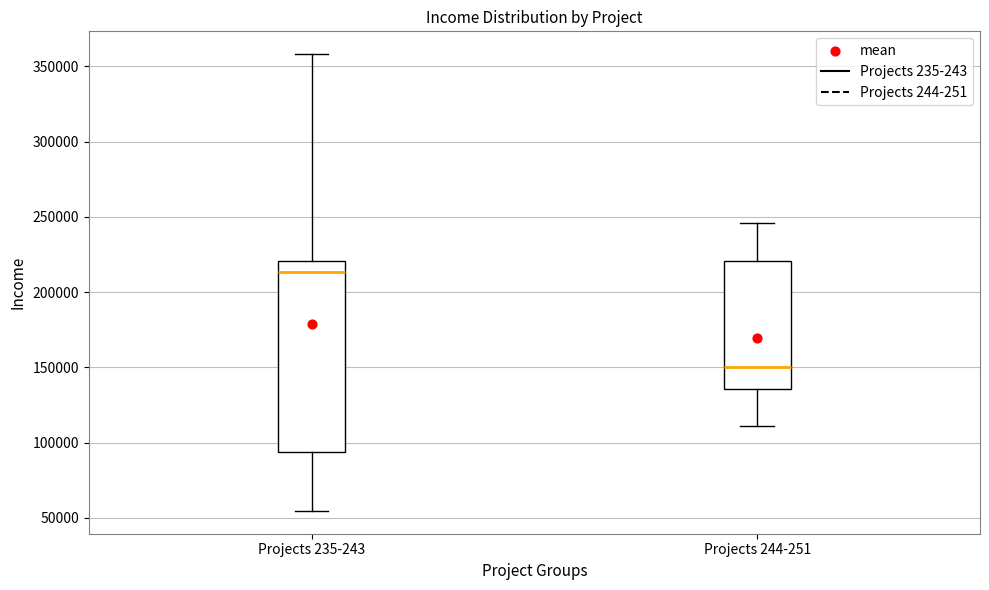

Which box's median line is the highest?

Projects 235-243